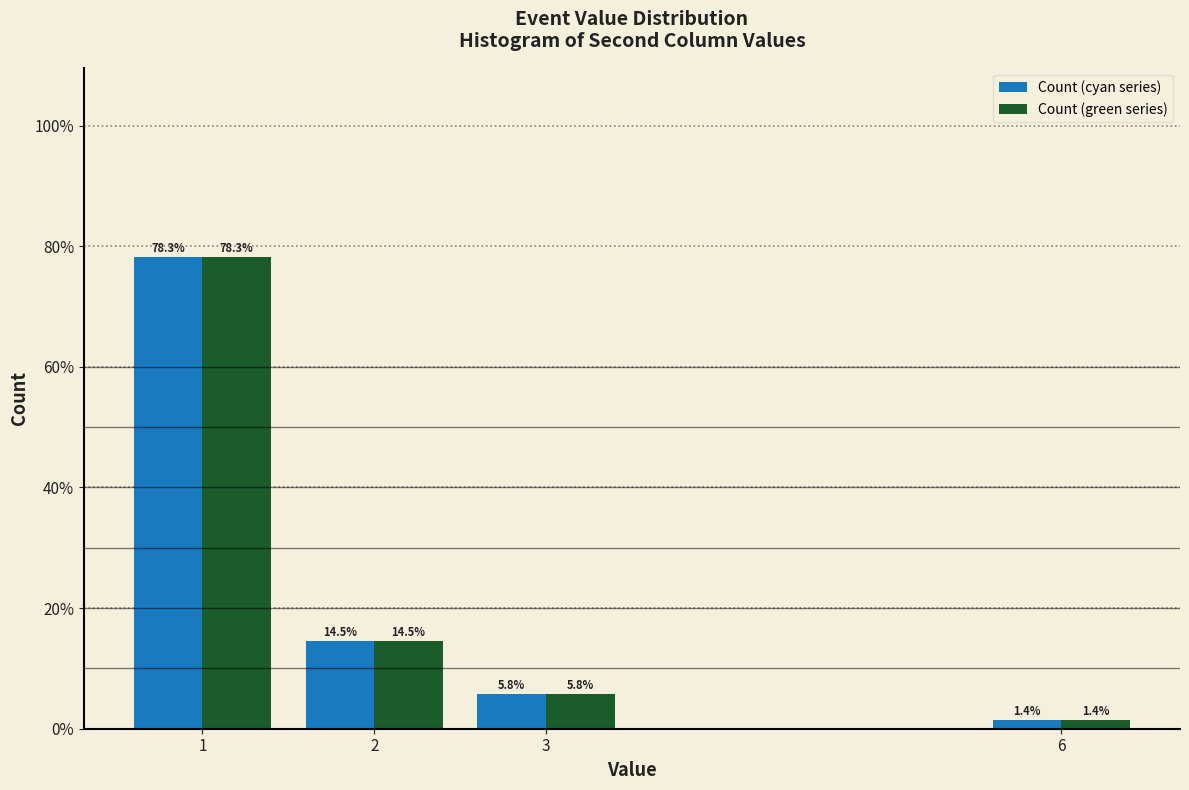

Reading right to left, what are all the values shown in this chart?

Count (cyan series): 1.4	5.8	14.5	78.3
Count (green series): 1.4	5.8	14.5	78.3